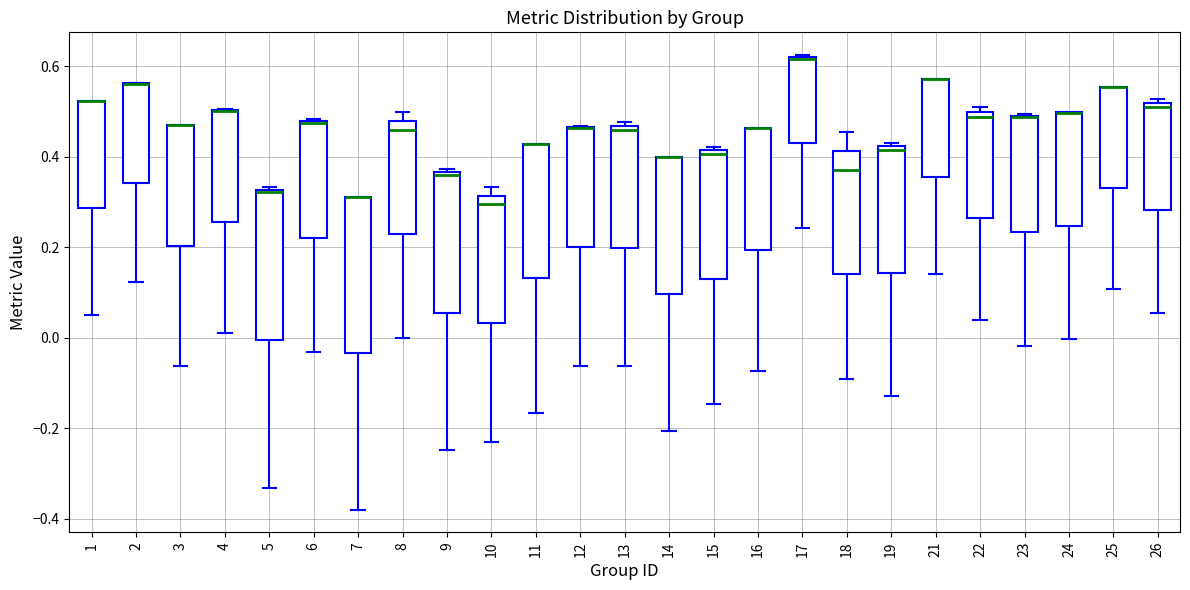

Reading left to right, read every box against the y-axis: the position of its median line, the range the box covers, and the ends of its whiskers. The values are not printed on the chart, so give them approximately, as read against the axis.

1: median 0.52 (drawn on the box's upper edge), box 0.28 to 0.52, whiskers 0.04 to 0.52
2: median 0.56 (drawn on the box's upper edge), box 0.34 to 0.56, whiskers 0.12 to 0.56
3: median 0.46 (drawn on the box's upper edge), box 0.20 to 0.46, whiskers -0.06 to 0.46
4: median 0.50 (drawn on the box's upper edge), box 0.26 to 0.50, whiskers 0.00 to 0.50
5: median 0.32 (just below the box's upper edge), box 0.00 to 0.32, whiskers -0.34 to 0.34
6: median 0.48, box 0.22 to 0.48, whiskers -0.04 to 0.48
7: median 0.32 (drawn on the box's upper edge), box -0.04 to 0.32, whiskers -0.38 to 0.32
8: median 0.46, box 0.22 to 0.48, whiskers 0.00 to 0.50
9: median 0.36 (just below the box's upper edge), box 0.06 to 0.36, whiskers -0.24 to 0.38
10: median 0.30, box 0.04 to 0.32, whiskers -0.24 to 0.34
11: median 0.42 (drawn on the box's upper edge), box 0.14 to 0.42, whiskers -0.16 to 0.42
12: median 0.46 (drawn on the box's upper edge), box 0.20 to 0.46, whiskers -0.06 to 0.46
13: median 0.46 (just below the box's upper edge), box 0.20 to 0.46, whiskers -0.06 to 0.48
14: median 0.40 (drawn on the box's upper edge), box 0.10 to 0.40, whiskers -0.20 to 0.40
15: median 0.40, box 0.12 to 0.42, whiskers -0.14 to 0.42 (just above the box's upper edge)
16: median 0.46 (drawn on the box's upper edge), box 0.20 to 0.46, whiskers -0.08 to 0.46
17: median 0.62 (drawn on the box's upper edge), box 0.42 to 0.62, whiskers 0.24 to 0.62
18: median 0.38, box 0.14 to 0.42, whiskers -0.10 to 0.46
19: median 0.42 (just below the box's upper edge), box 0.14 to 0.42, whiskers -0.12 to 0.44
21: median 0.58 (drawn on the box's upper edge), box 0.36 to 0.58, whiskers 0.14 to 0.58
22: median 0.48, box 0.26 to 0.50, whiskers 0.04 to 0.50 (just above the box's upper edge)
23: median 0.48 (drawn on the box's upper edge), box 0.24 to 0.50, whiskers -0.02 to 0.50
24: median 0.50 (drawn on the box's upper edge), box 0.24 to 0.50, whiskers 0.00 to 0.50
25: median 0.56 (drawn on the box's upper edge), box 0.34 to 0.56, whiskers 0.10 to 0.56
26: median 0.50, box 0.28 to 0.52, whiskers 0.06 to 0.52 (just above the box's upper edge)